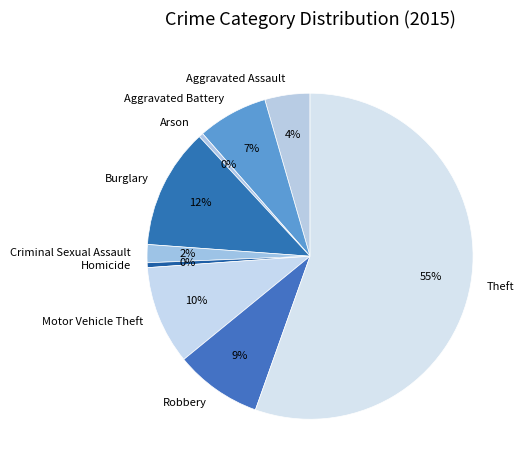

The Theft slice represents 41% of the pie. True or false?

False